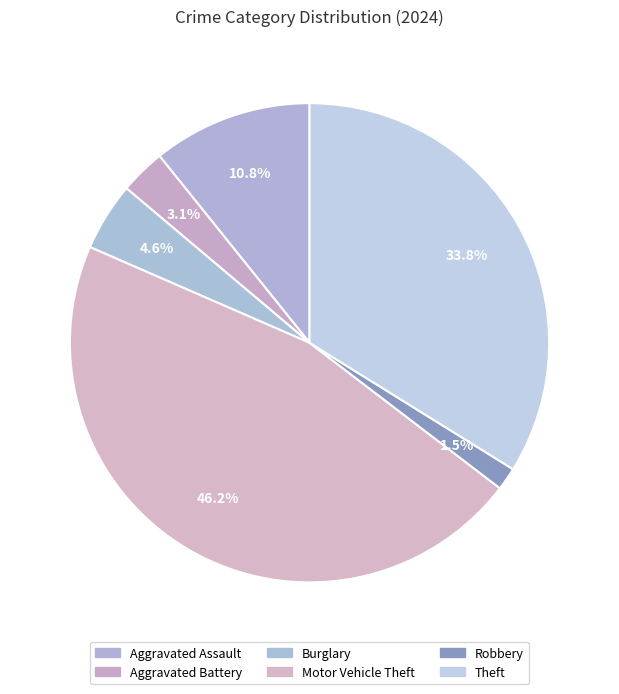

The Aggravated Battery slice represents 3% of the pie. True or false?

True